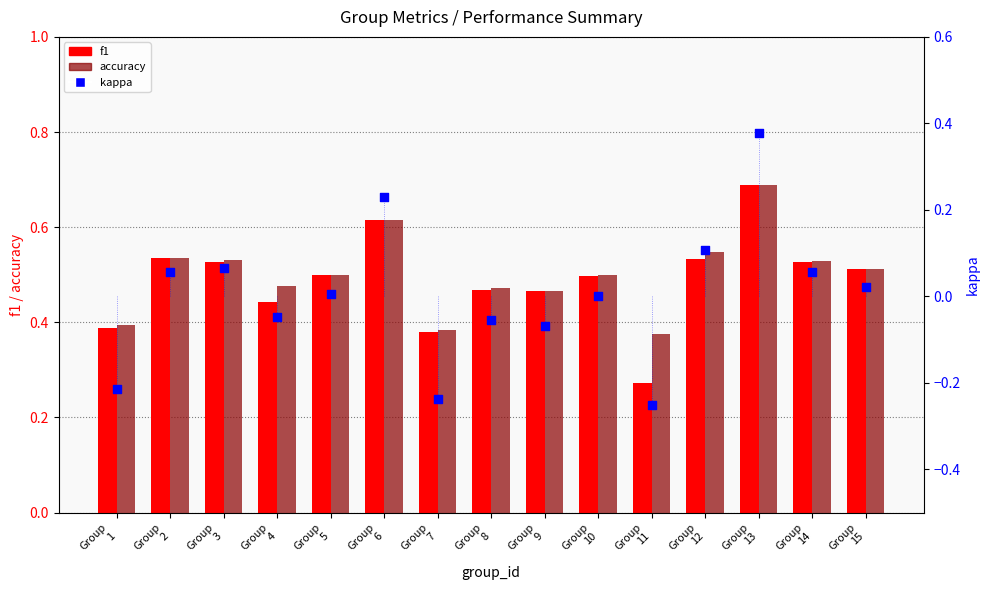

Which series has the largest Y range (max minus min)?

kappa